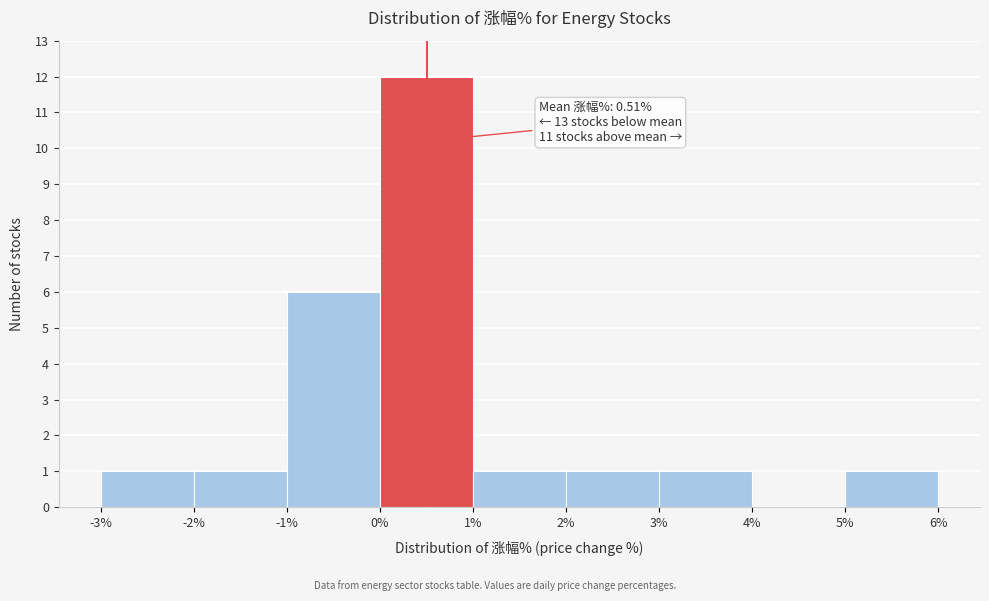

Over which range of the x-axis is the bar tallest?

0% to 1%